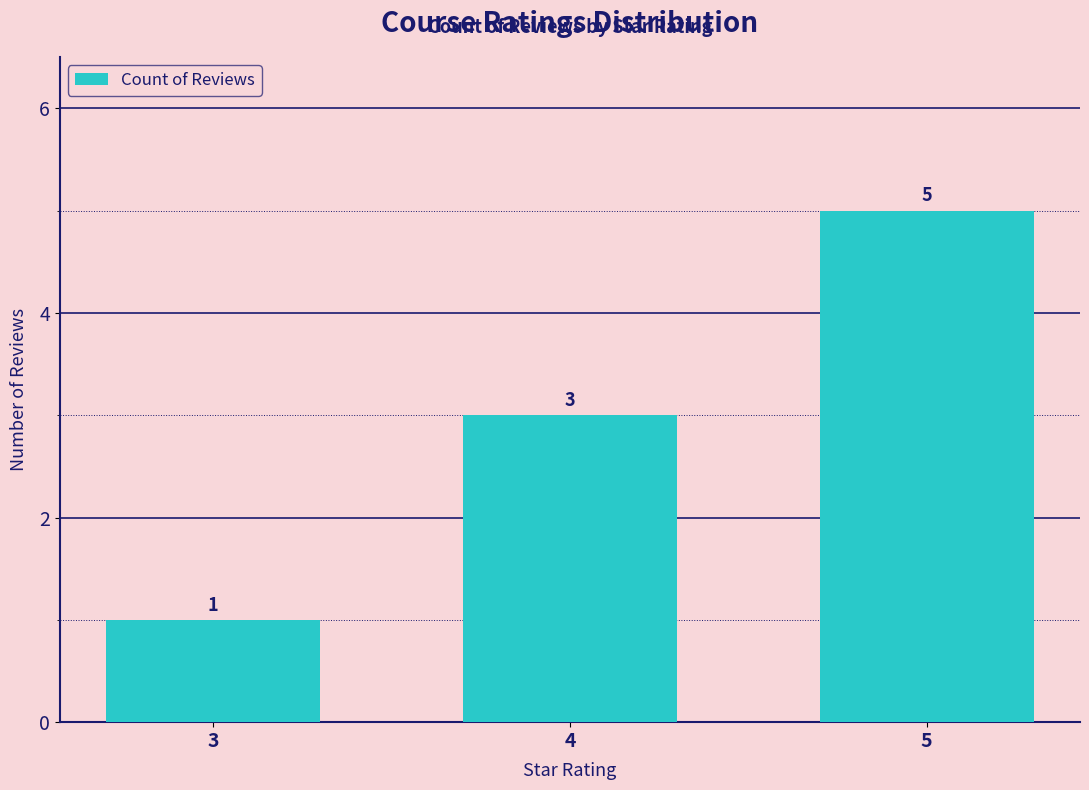

How many distinct data groups are displayed?

1